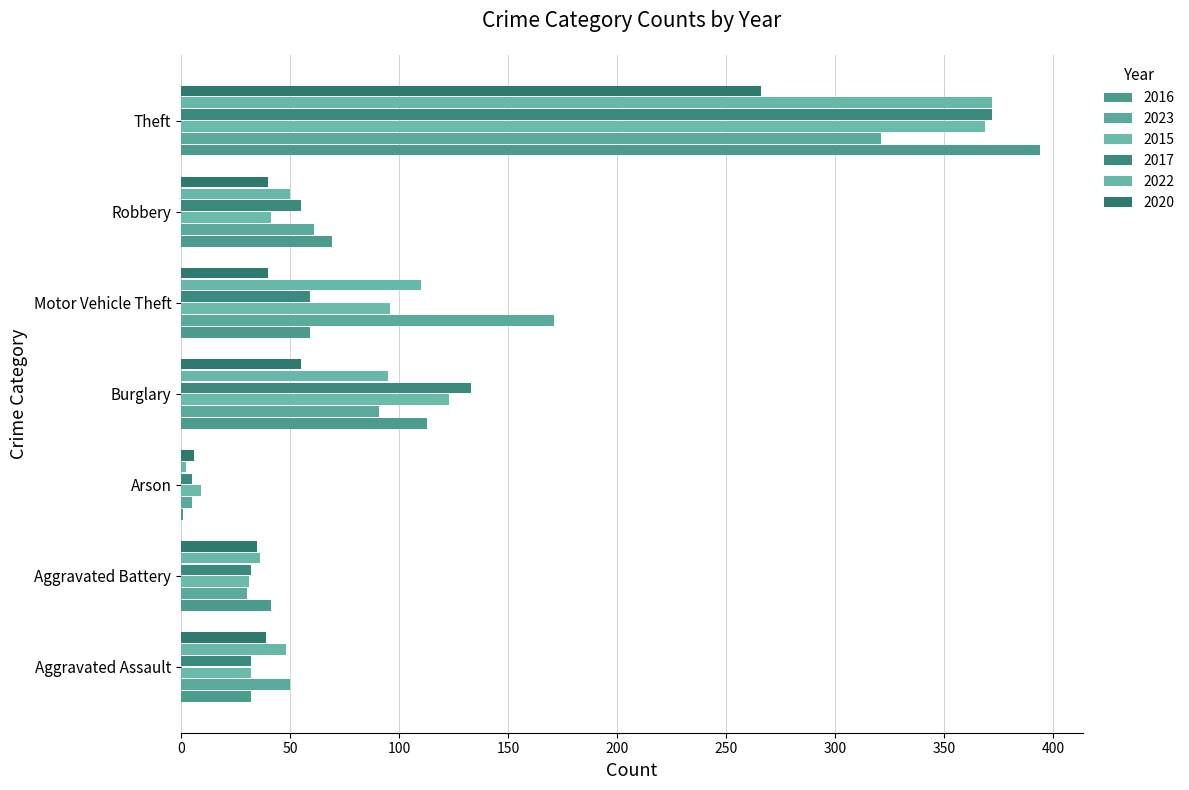

What is the total value across all series at Robbery?

316